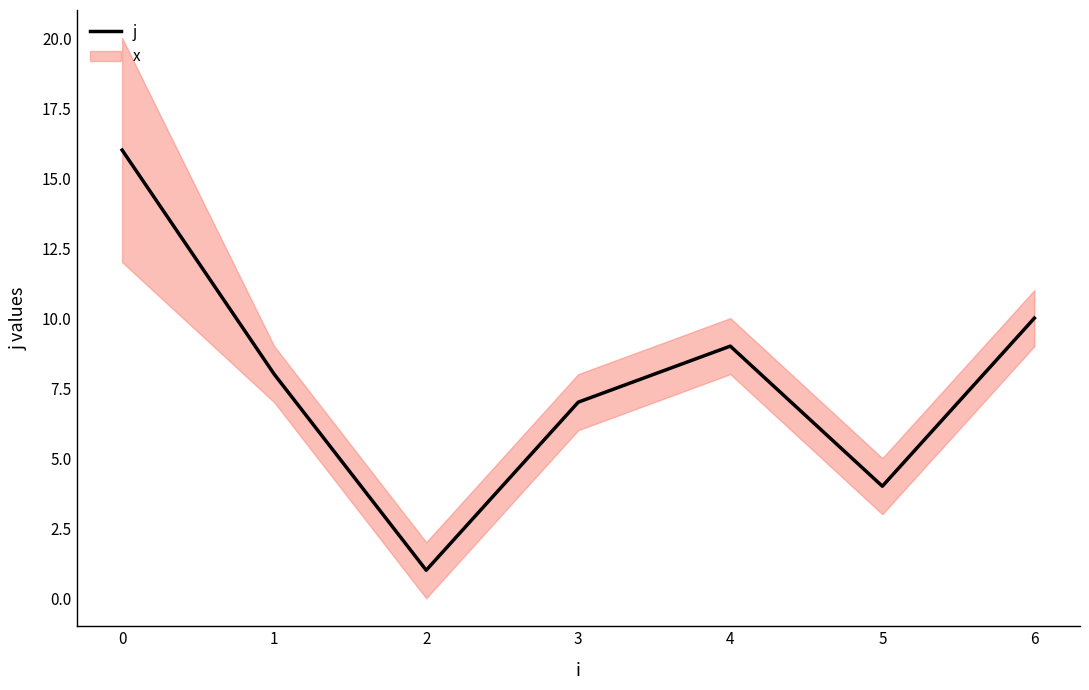

Is it true that j equals 4 at 5?

True